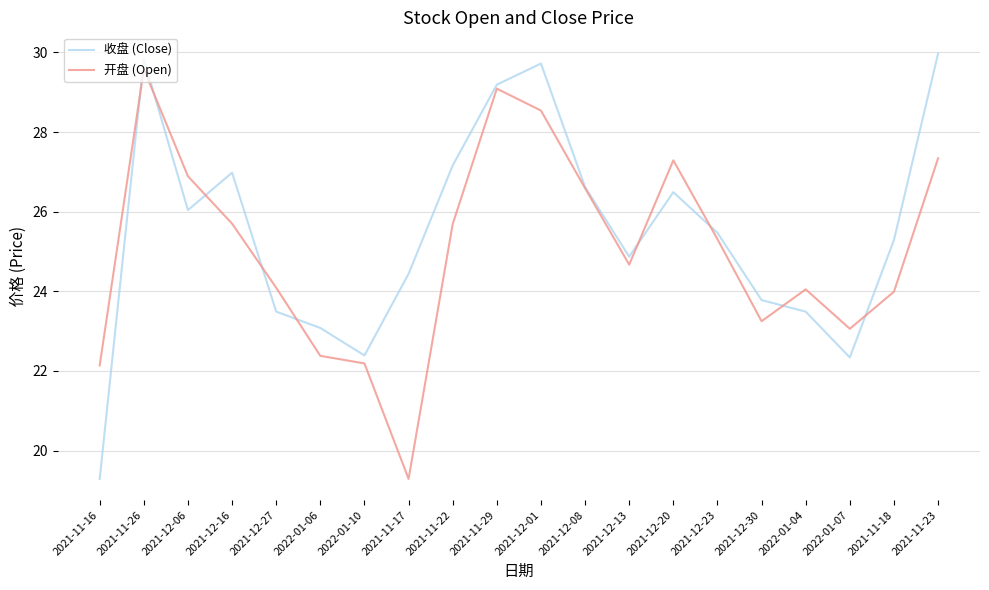

True or false: 开盘 (Open) and 收盘 (Close) intersect in this chart.

True